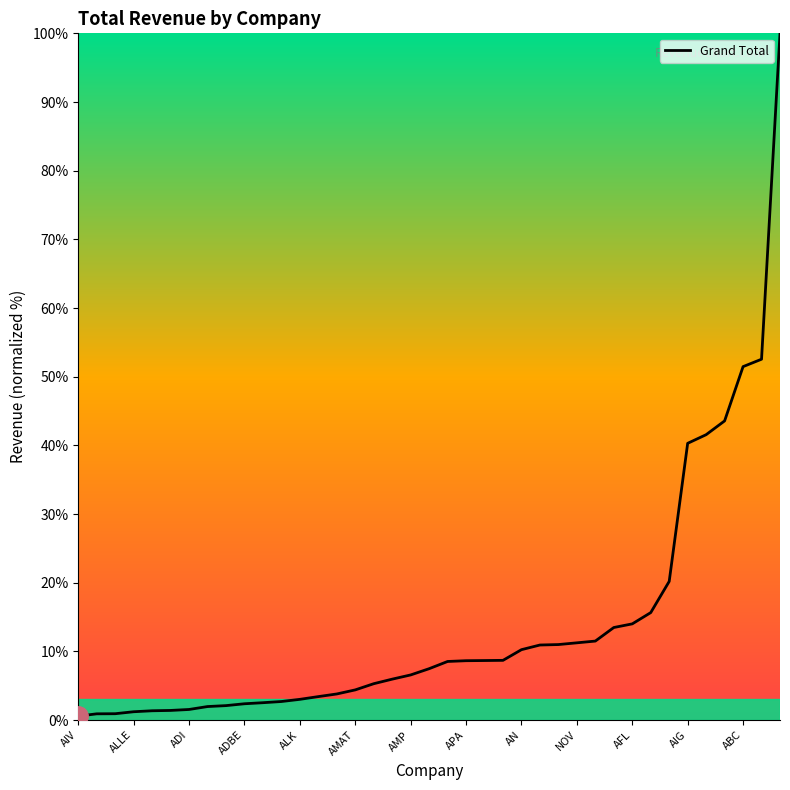

What is the difference between the maximum and minimum values?

99.4